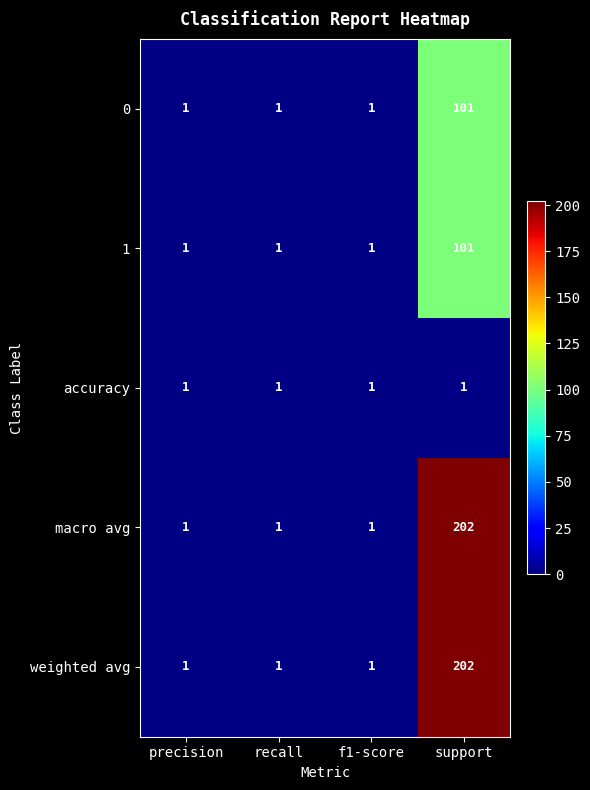

At which category does the chart reach its peak across all series?

support